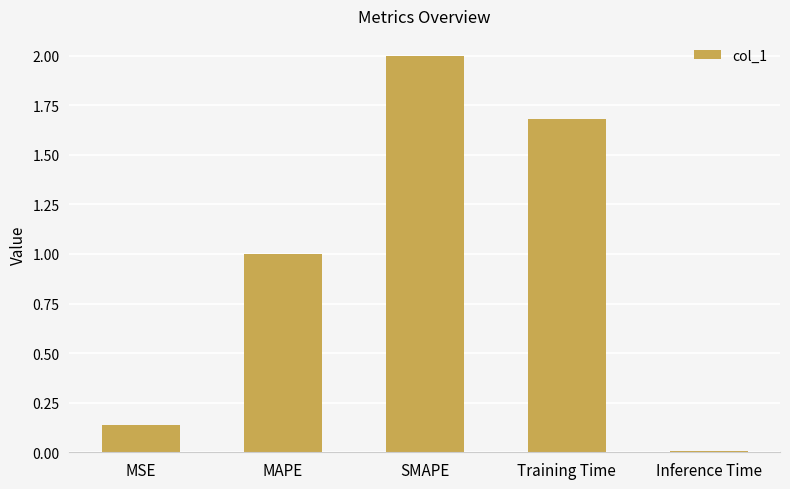

What is the average value?

1.0